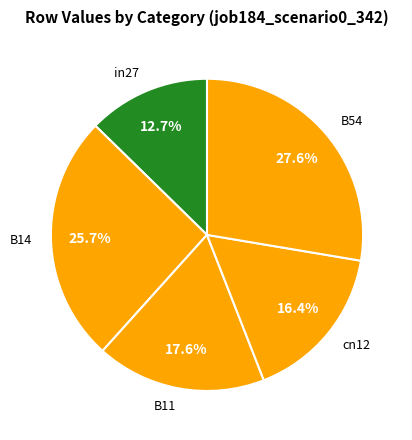

True or false: B11 accounts for 9% of the total.

False